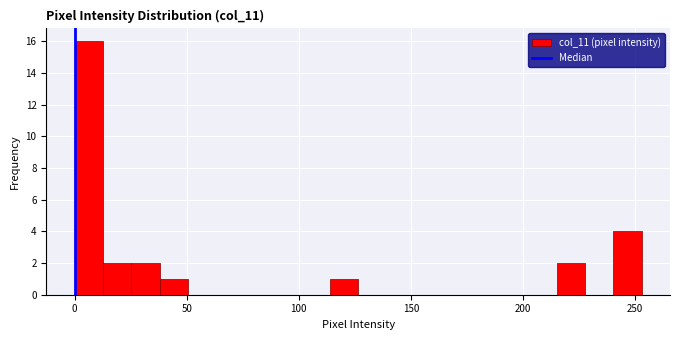

Around what value on the x-axis is the tallest bar? Give the approximate position of its centre, as read against the axis.

5